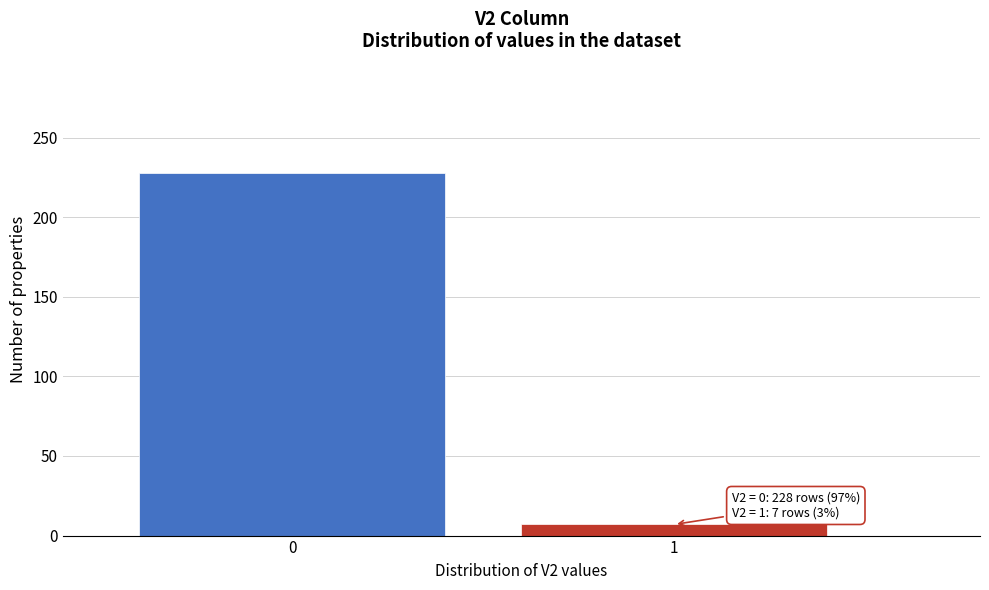

Reading left to right, list all the values displayed in this chart.

228	7